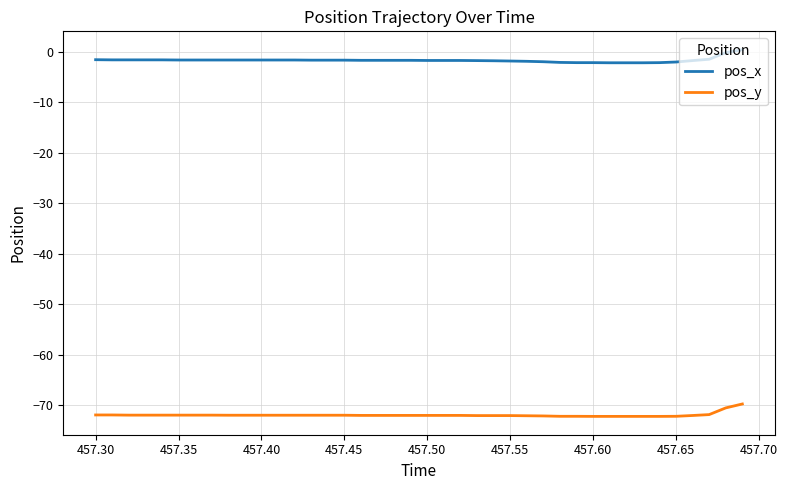

What is the minimum value shown in the chart?

-72.2